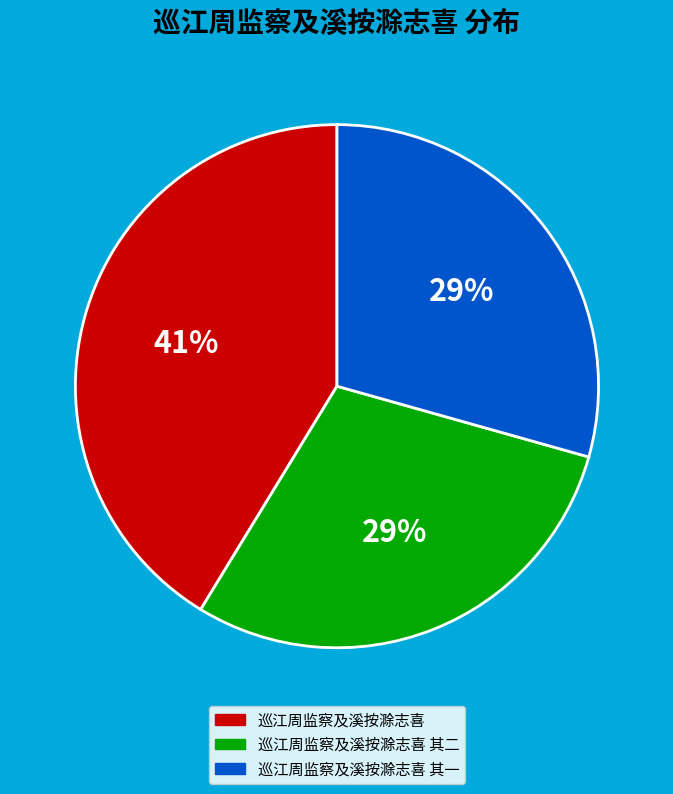

To the nearest percent, what is the average slice percentage?

33%